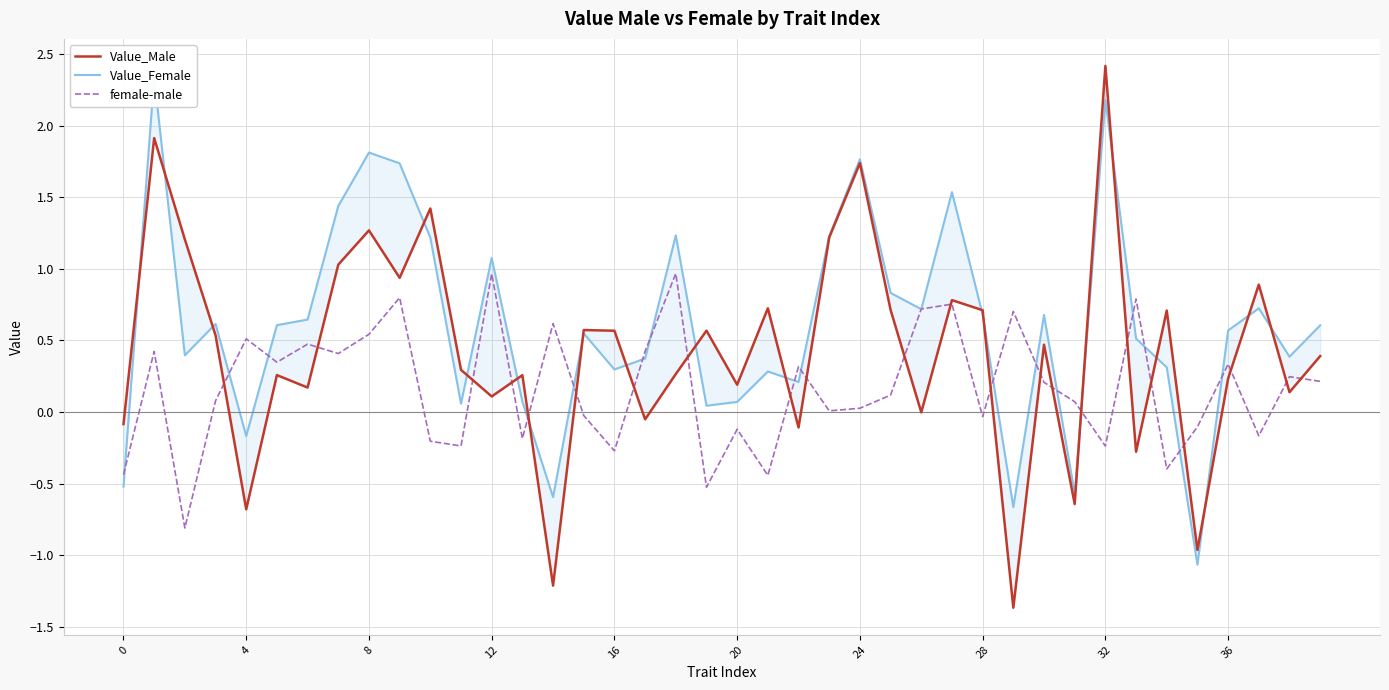

At which category does the chart reach its minimum across all series?

29